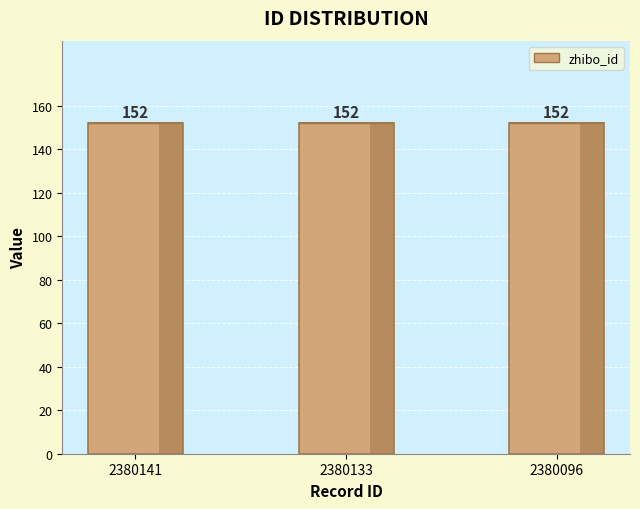

Which has a higher value, 2380141 or 2380133?

2380141